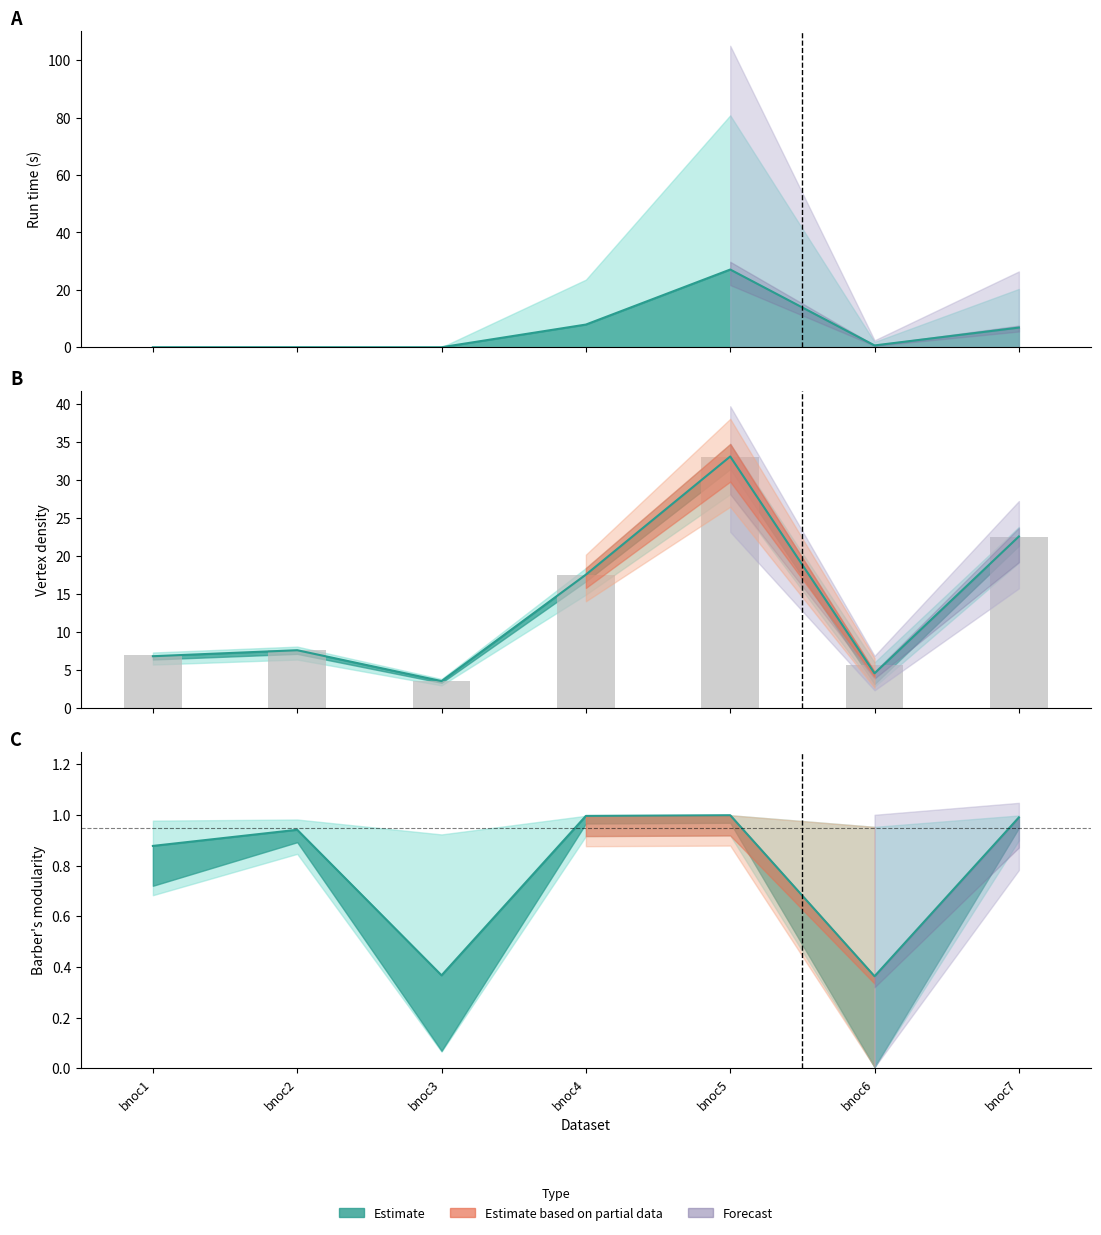

What is the value of the abcore vertex_density bar at the 4th from the left?

17.5